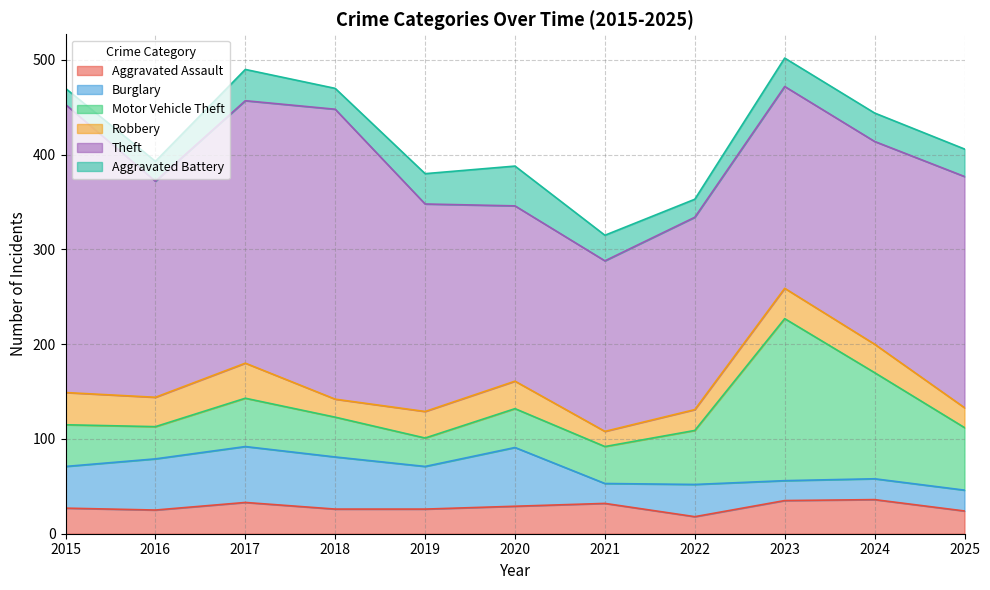

Which category has the highest value in the Theft series?

2018